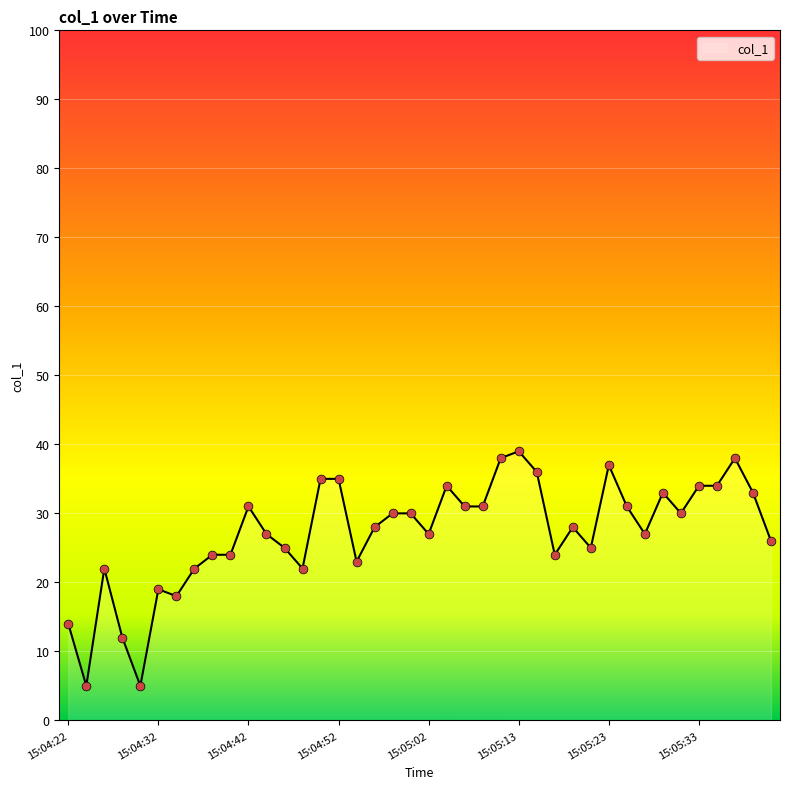

Between 15:05:00 and 15:04:32, which is larger?

15:05:00